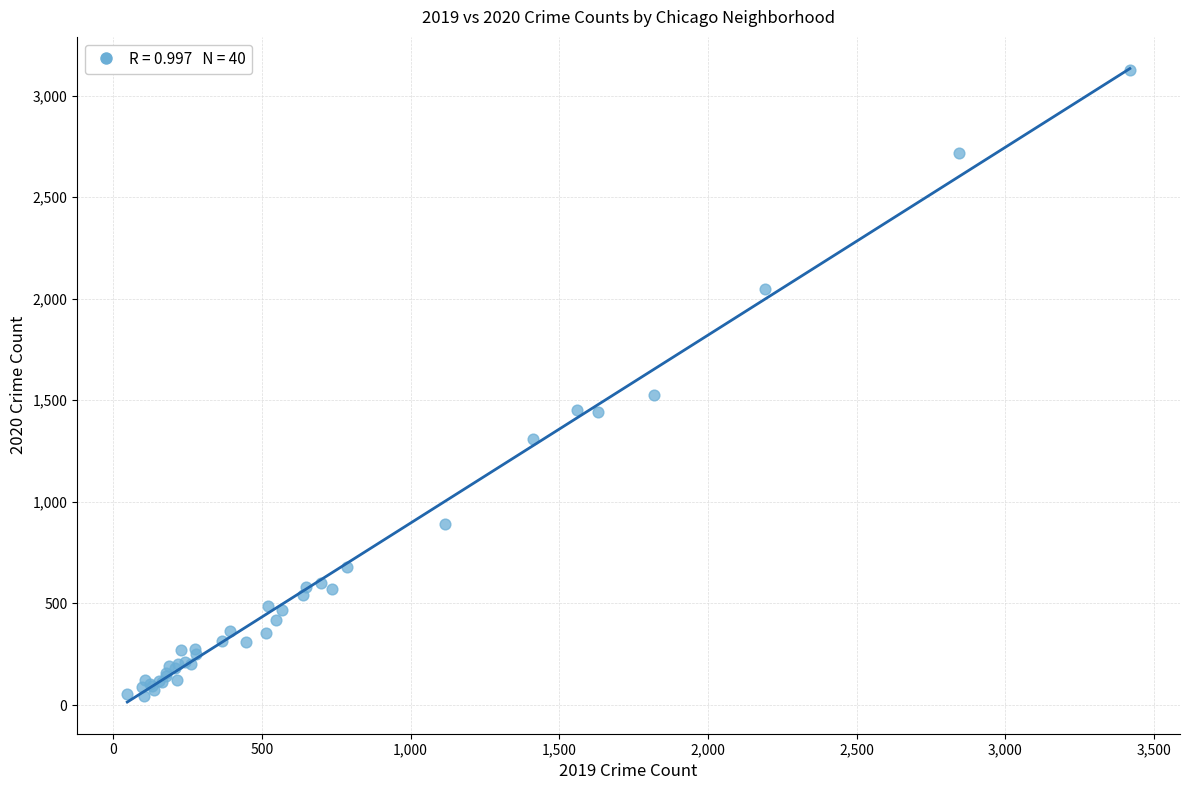

What Y value in the scatter plot is closest to 1586?

1528